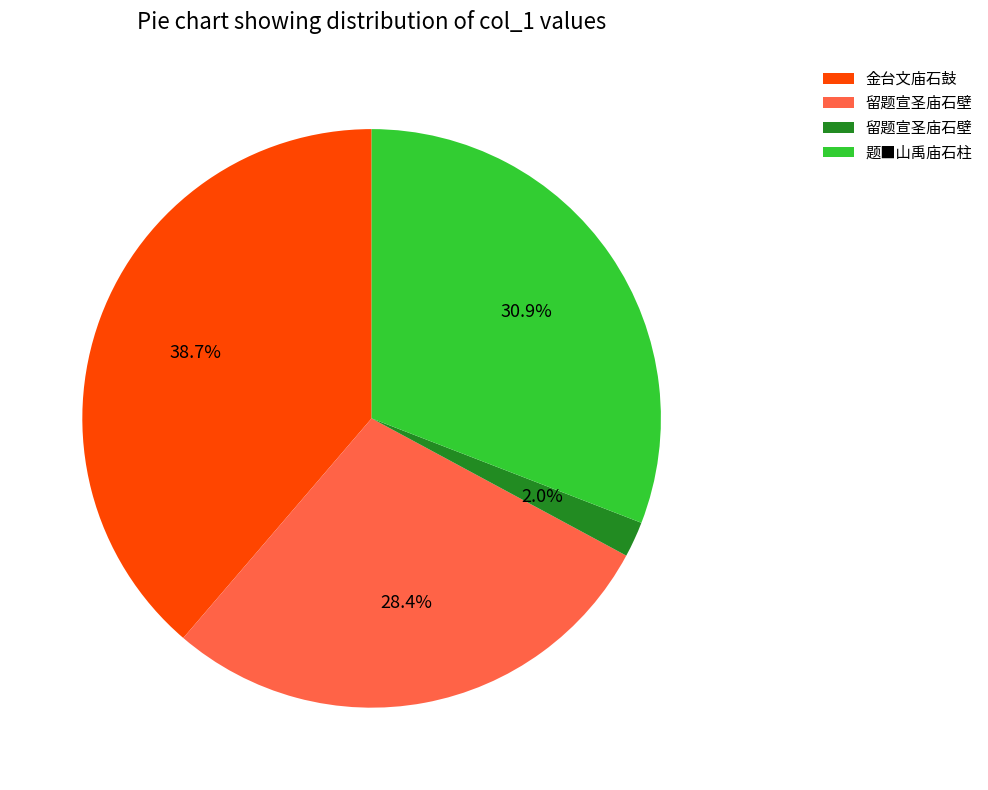

Is there any slice that represents more than half of the pie?

No